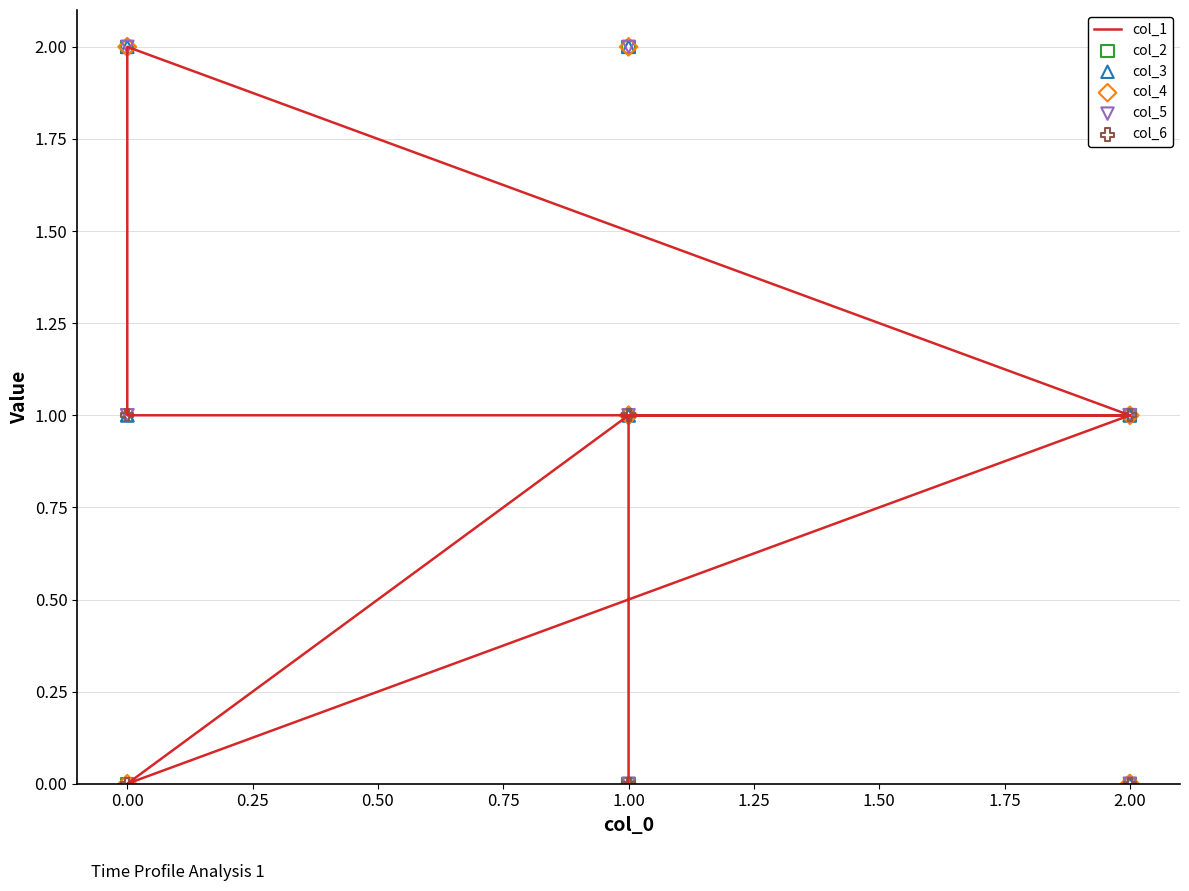

At how many categories does at least one series exceed 1?

11